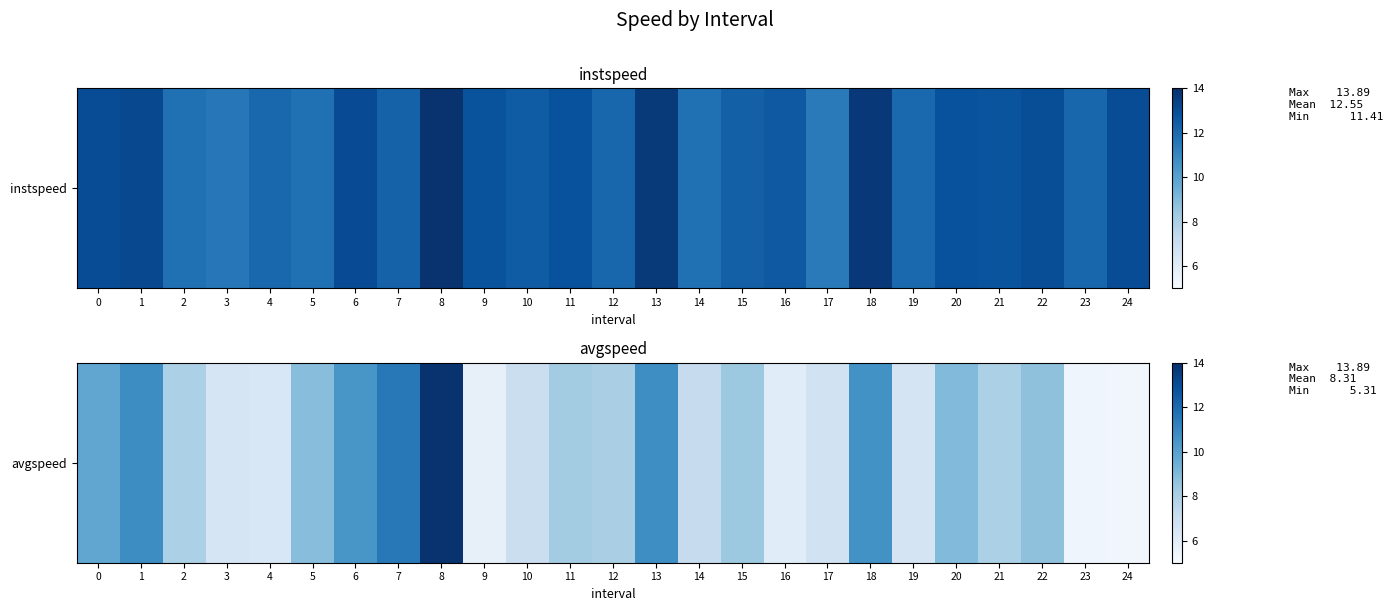

List the labels in order of value, largest first.

8, 7, 1, 13, 18, 6, 0, 20, 5, 22, 15, 11, 12, 21, 2, 14, 10, 17, 19, 3, 4, 16, 9, 23, 24